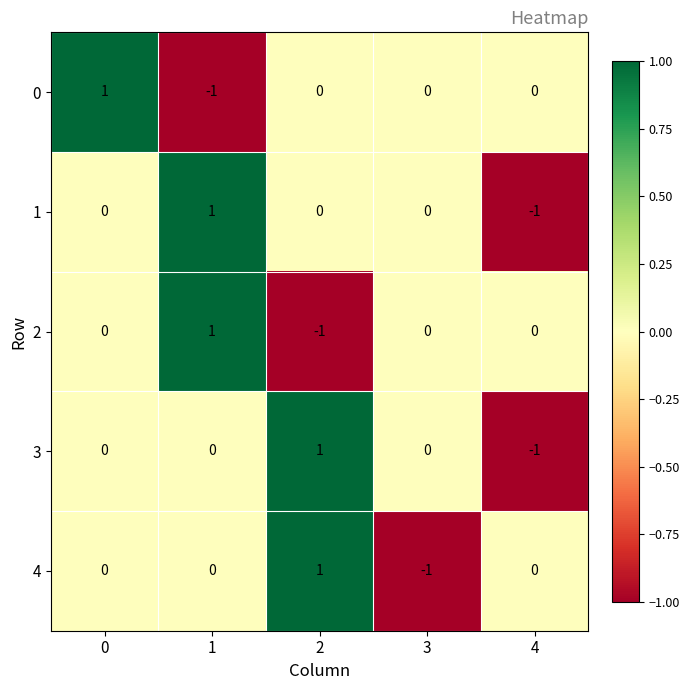

Is it true that 3 equals 0 at 0?

True